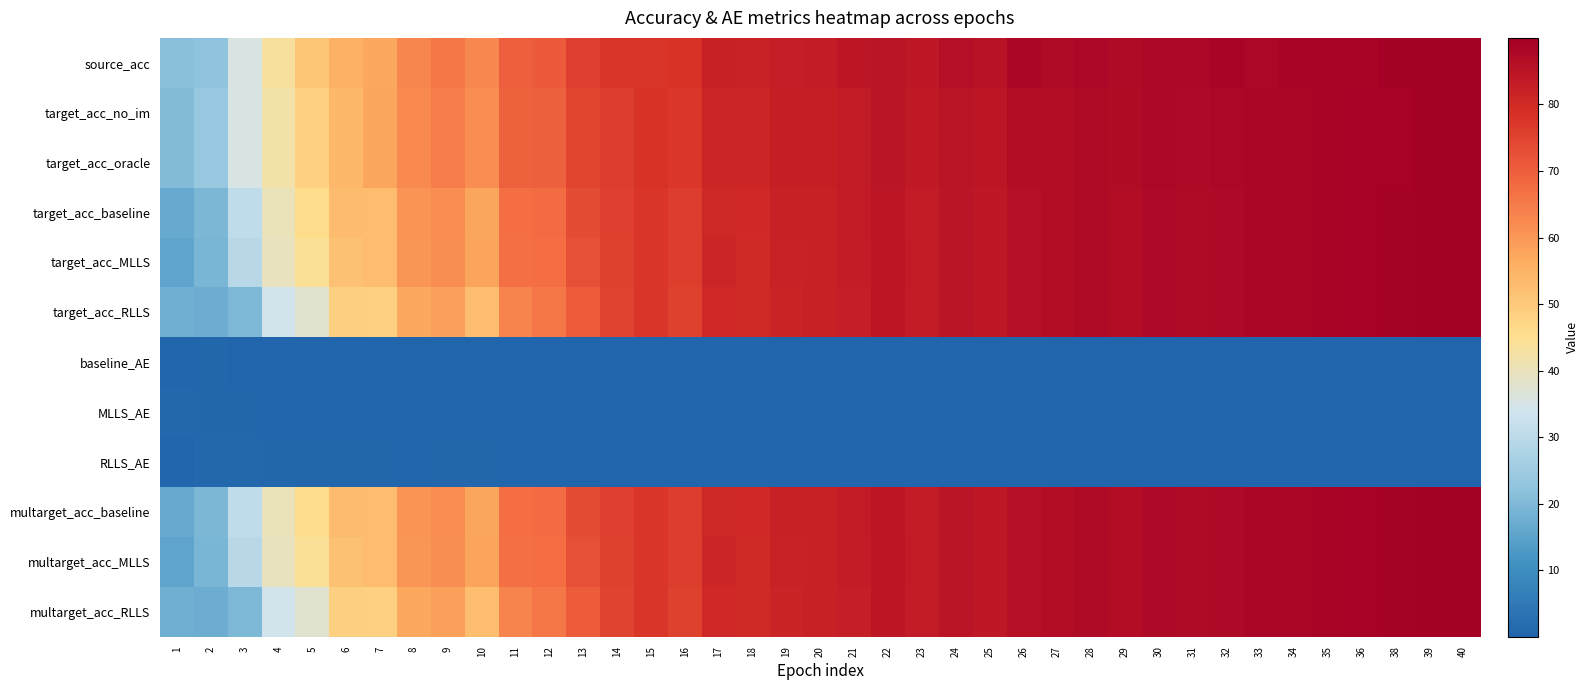

What is the spread (max minus min) of values at 7?

57.1